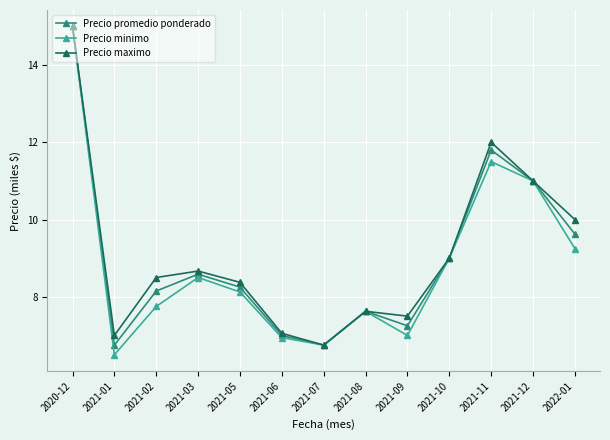

At how many categories does at least one series exceed 6?

13